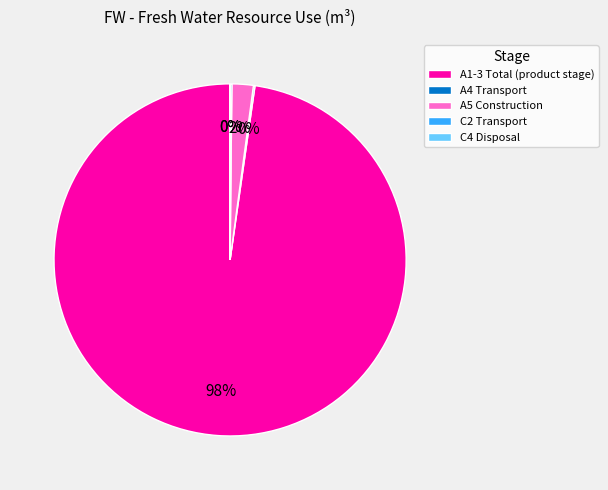

Which category has the biggest portion of the pie?

A1-3 Total (product stage)